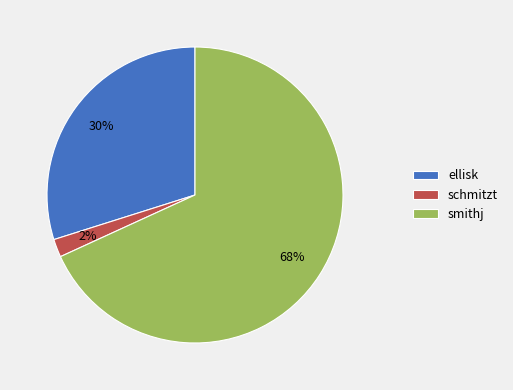

To the nearest percent, what percentage of the pie is ellisk?

30%